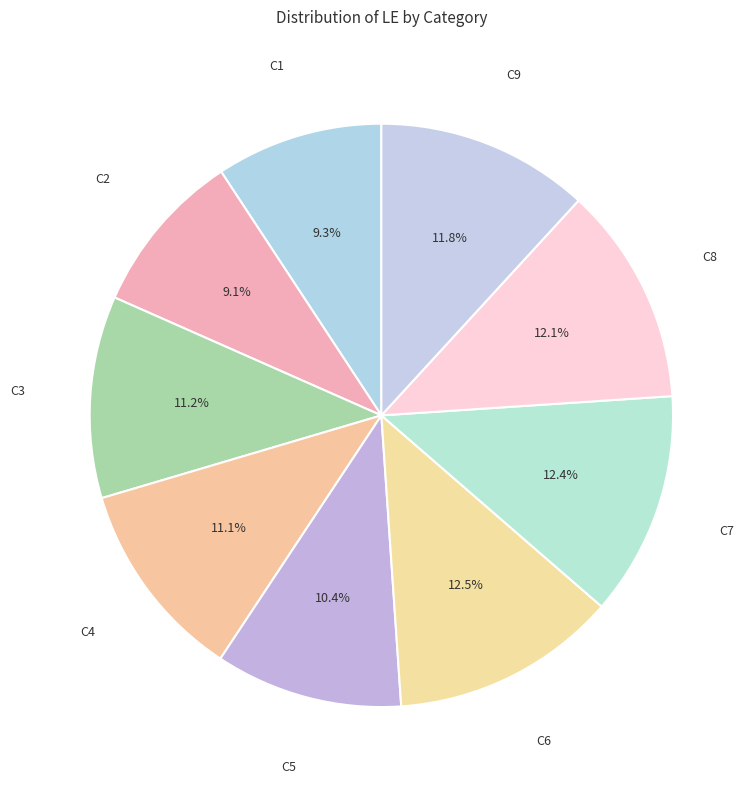

To the nearest percent, what percentage of the pie is C8?

12%